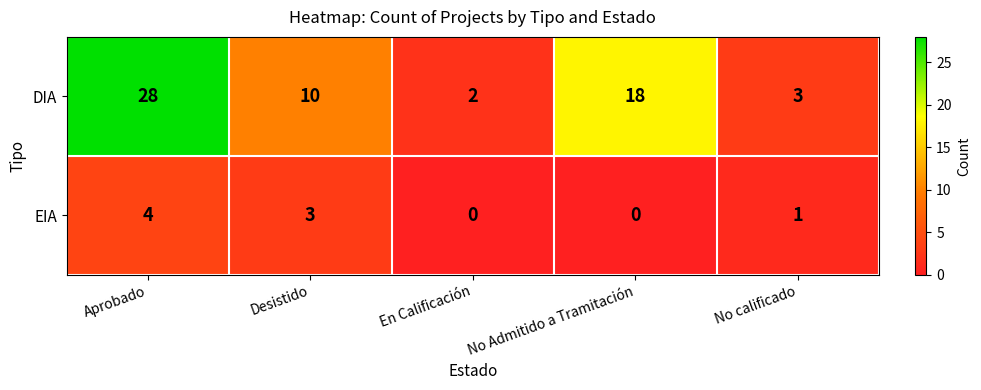

Reading left to right, extract all data points from this chart.

DIA: Aprobado=28	Desistido=10	En Calificación=2	No Admitido a Tramitación=18	No calificado=3
EIA: Aprobado=4	Desistido=3	En Calificación=0	No Admitido a Tramitación=0	No calificado=1